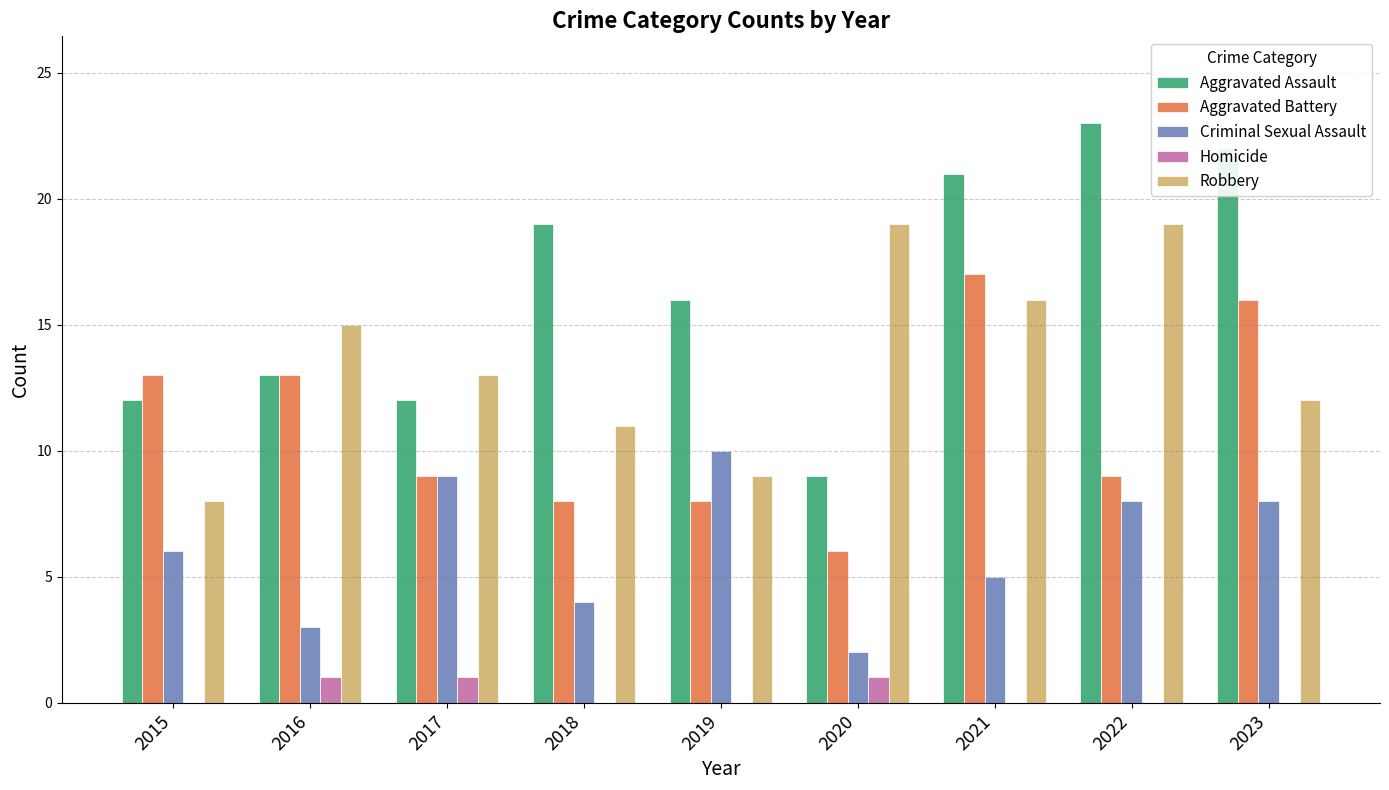

Which label corresponds to the largest value in the chart?

2022